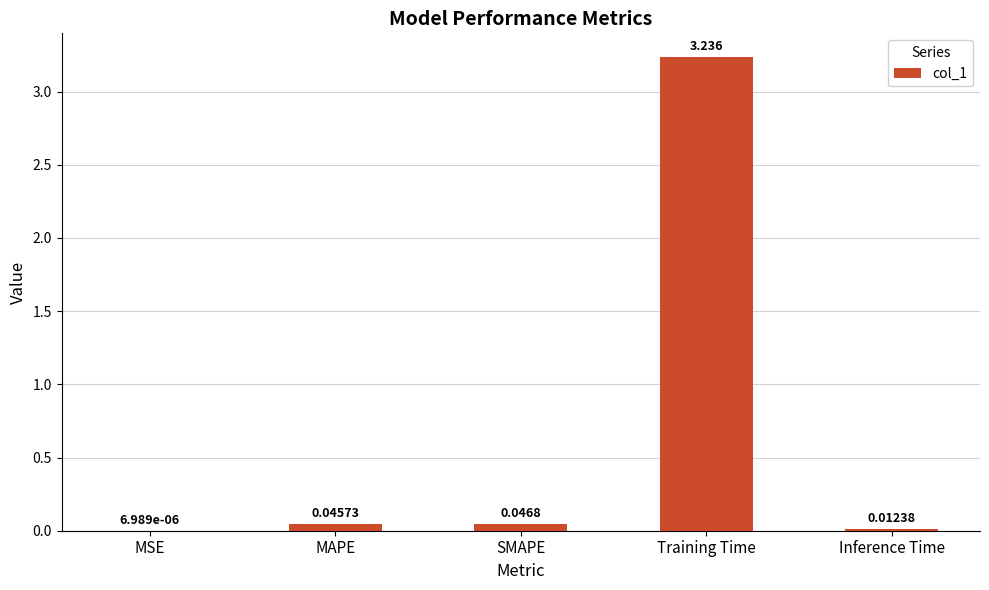

How many data points does each series have?

5